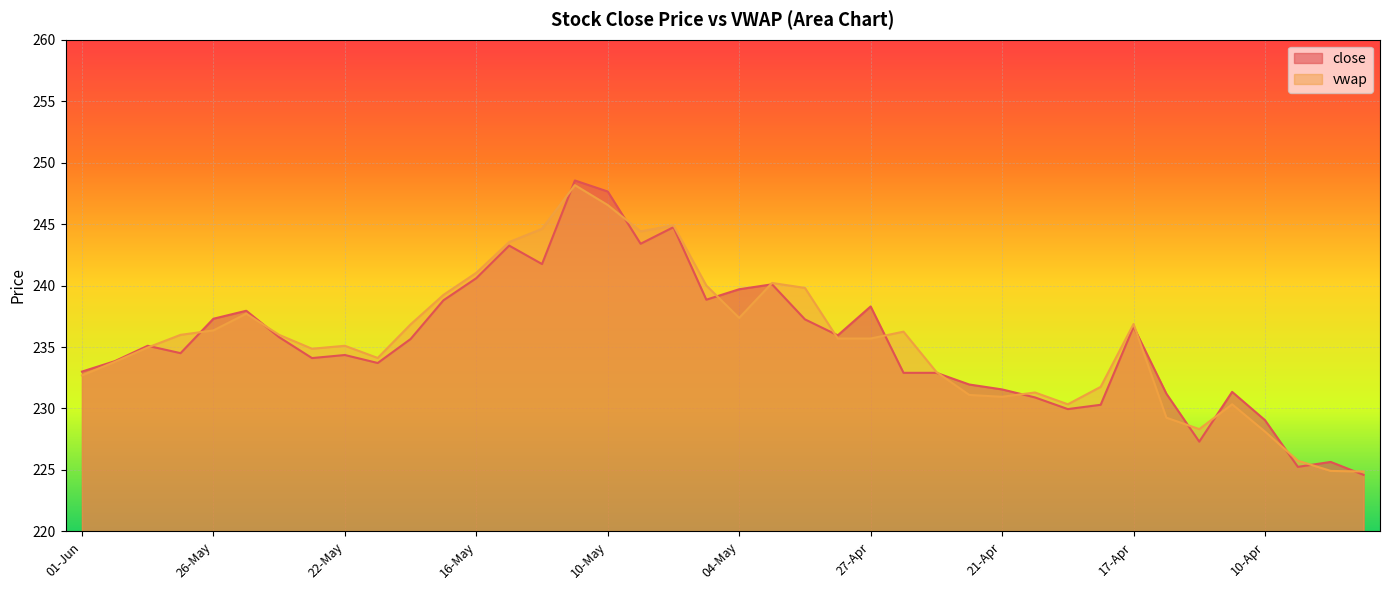

Which category has the lowest value in the vwap series?

03-Apr